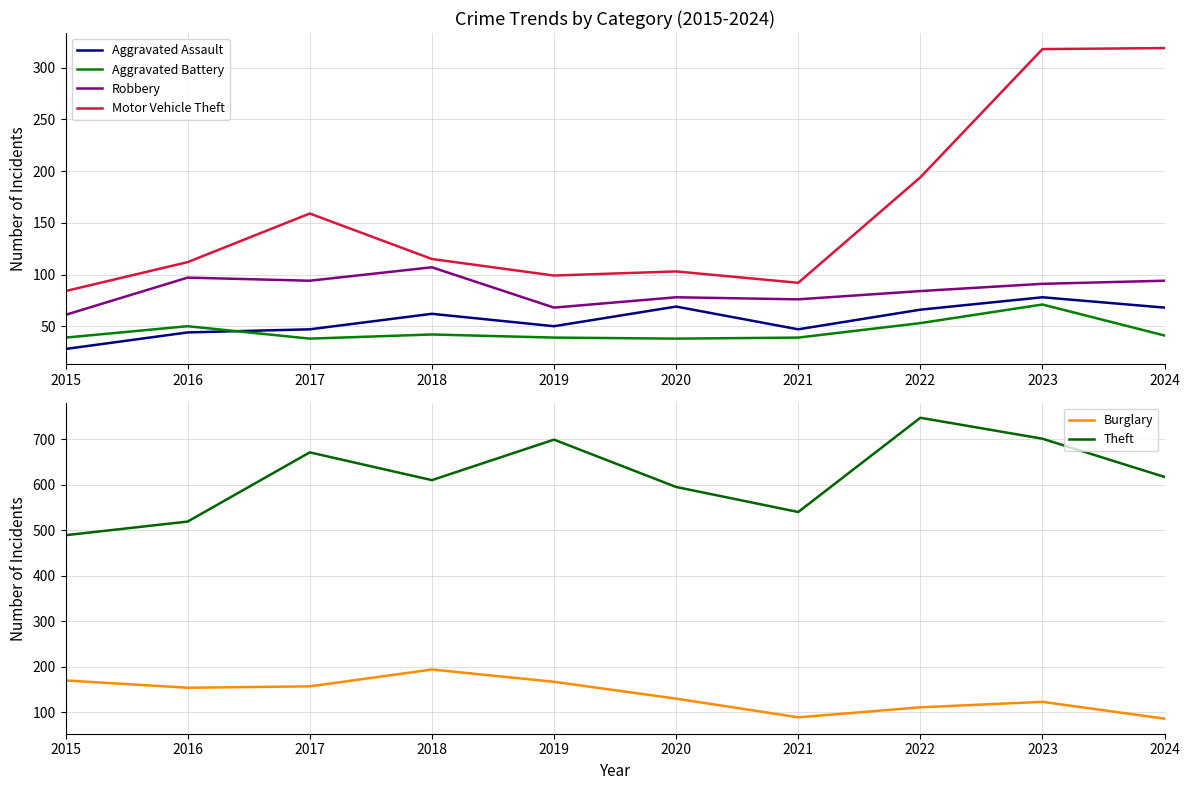

True or false: Theft and Motor Vehicle Theft cross at least once.

False